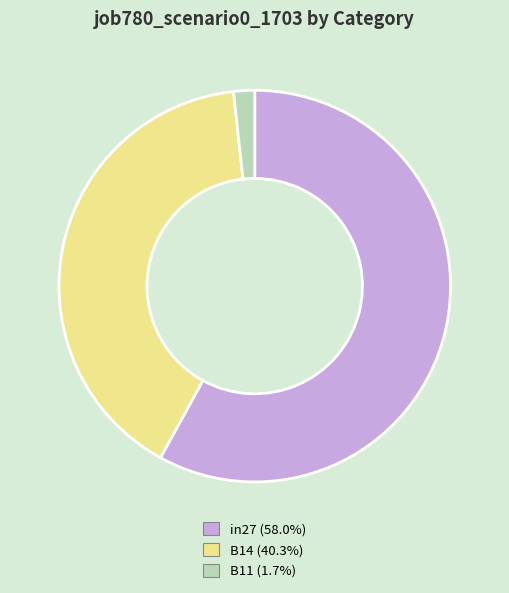

The B11 slice represents 15% of the pie. True or false?

False